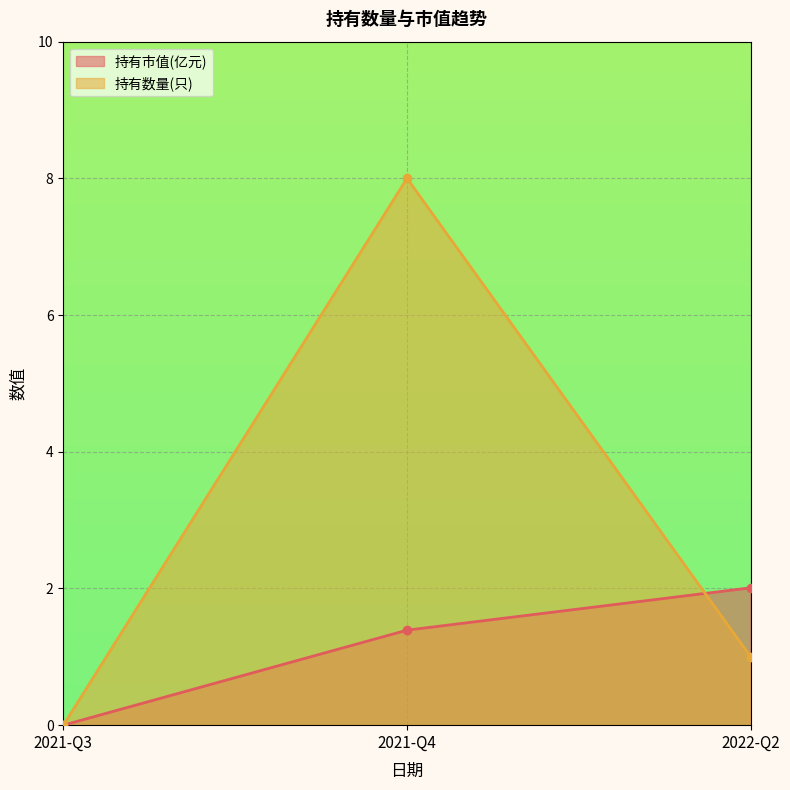

Where does the 持有市值(亿元) series first go above 1?

2021-Q4